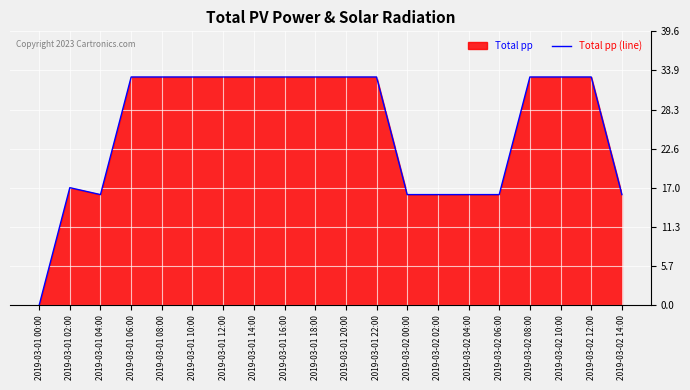

How many interior local valleys (lower than both neighbors) does the data have?

1